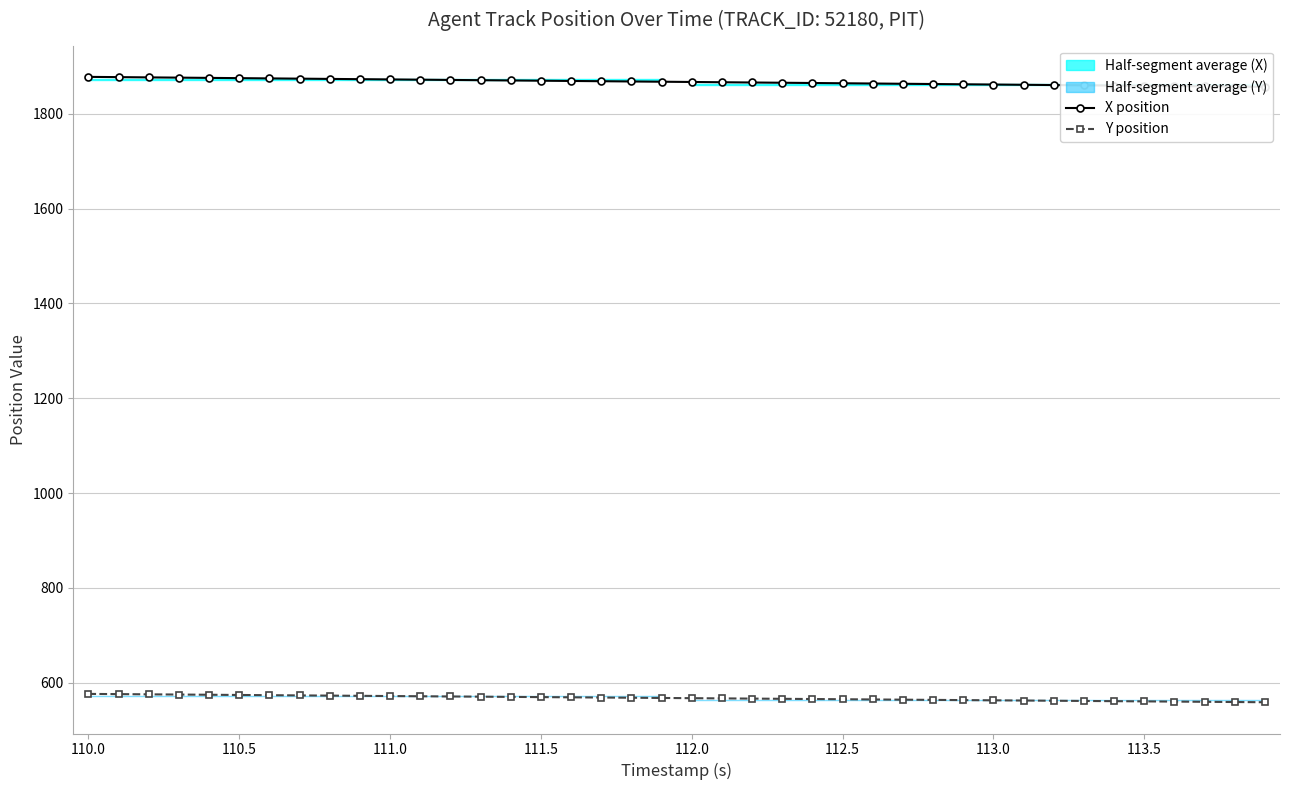

The value of Y position at 111.5 is 115.5. True or false?

False